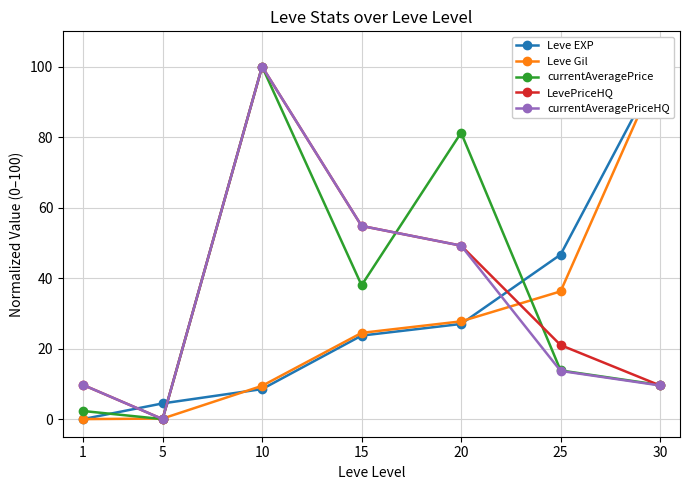

What are all the series names shown in the legend?

Leve EXP, Leve Gil, currentAveragePrice, LevePriceHQ, currentAveragePriceHQ